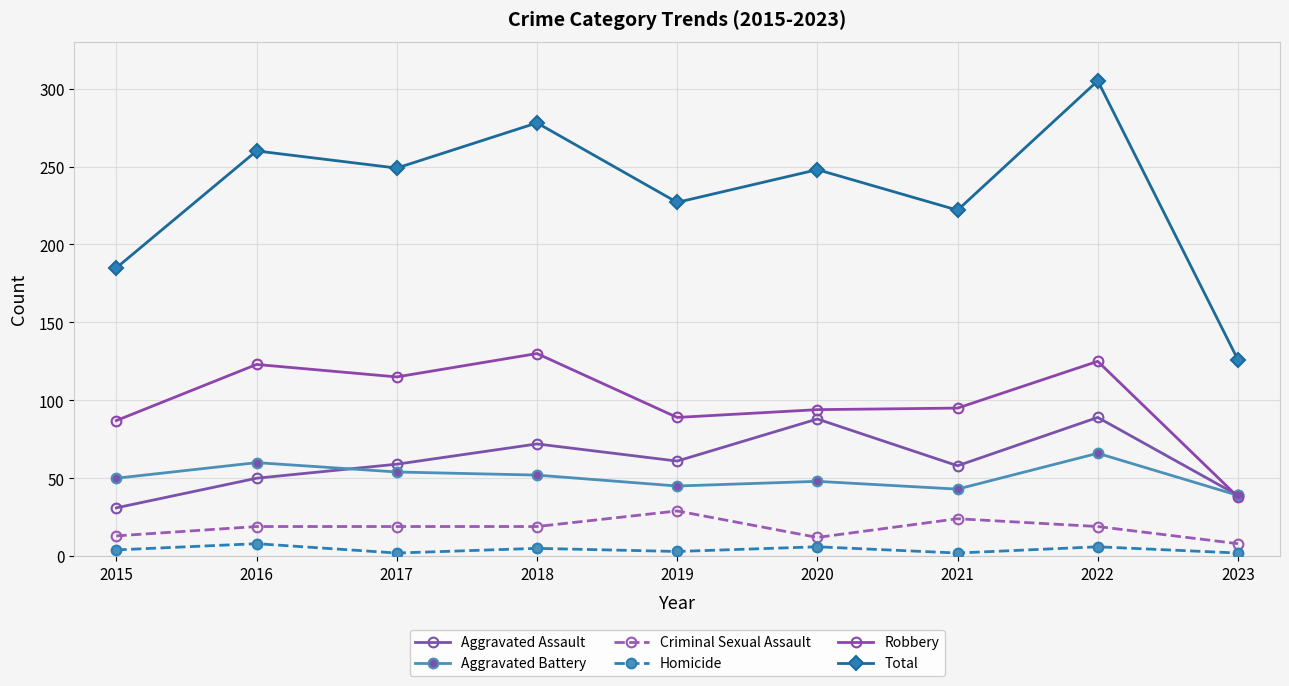

In Robbery, how many points are lower than both neighbors (excluding endpoints)?

2